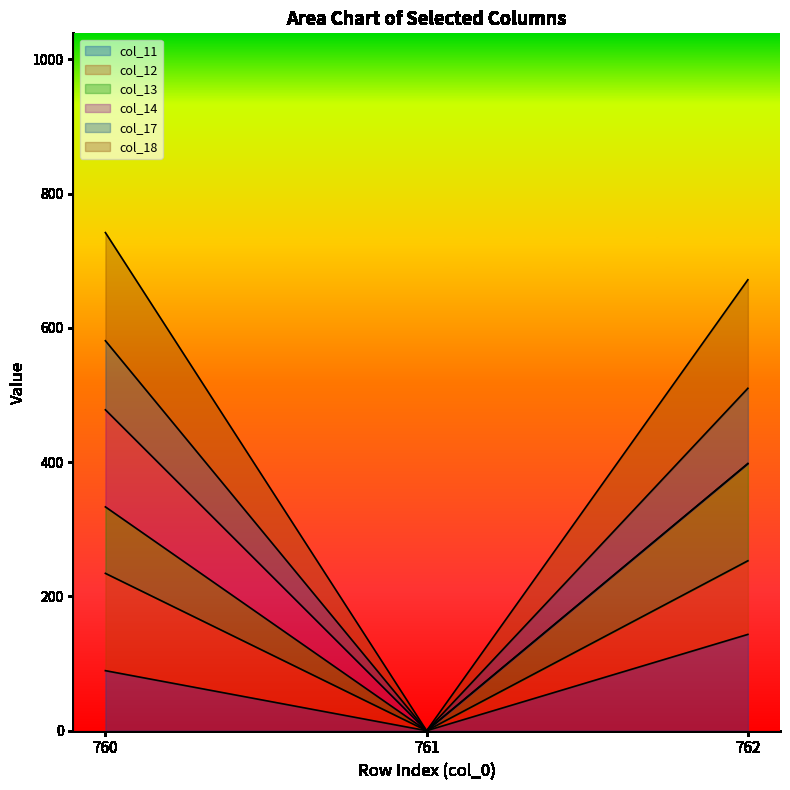

Does the chart display data point markers on the line(s)?

No